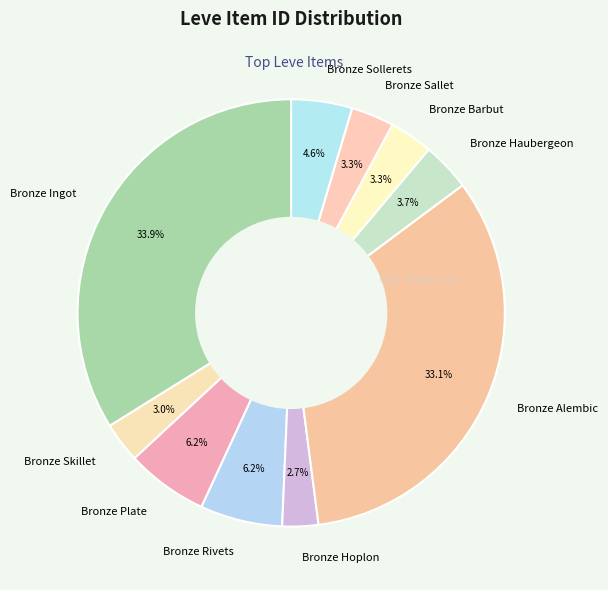

Is there a majority slice in this chart?

No